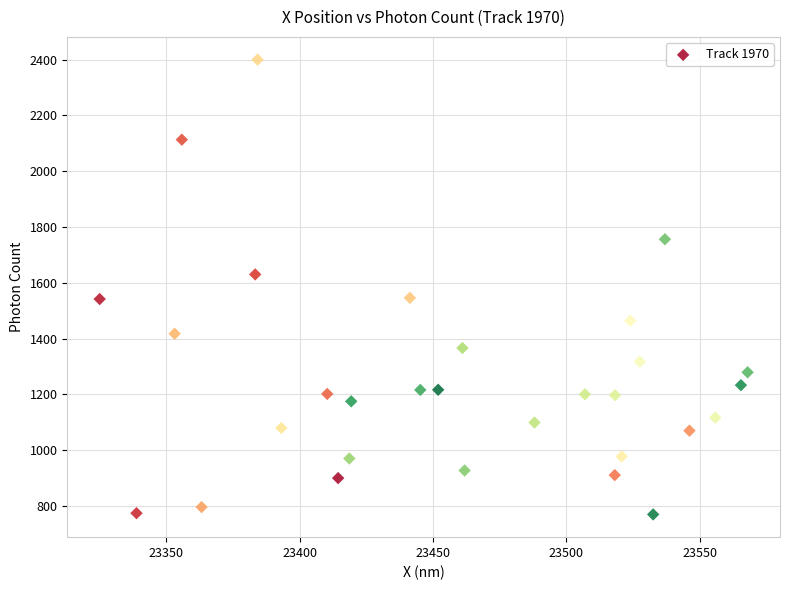

What is the range of X values (max minus min)?

242.9